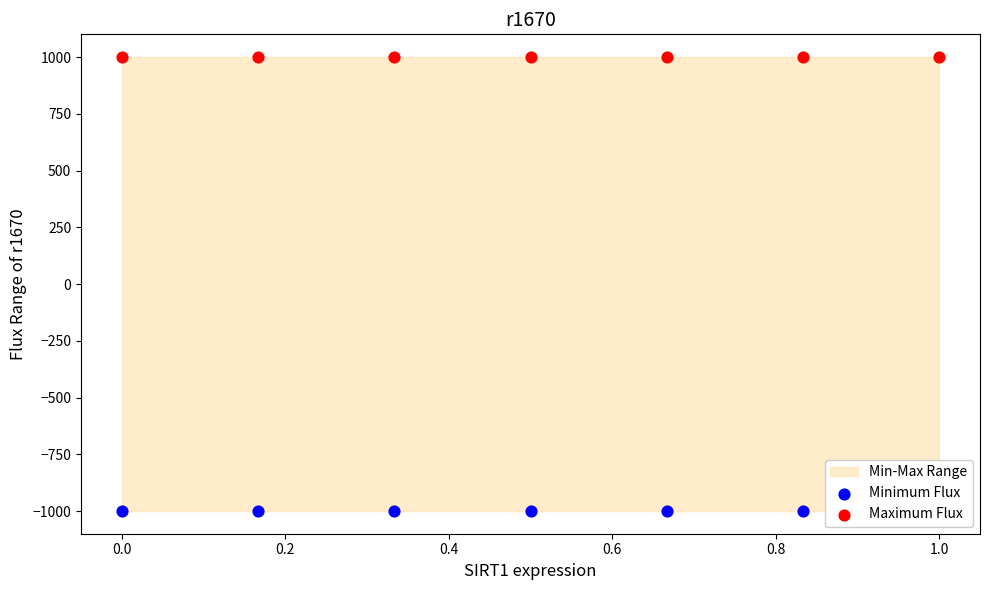

Which series has the widest spread of Y values?

Maximum Flux